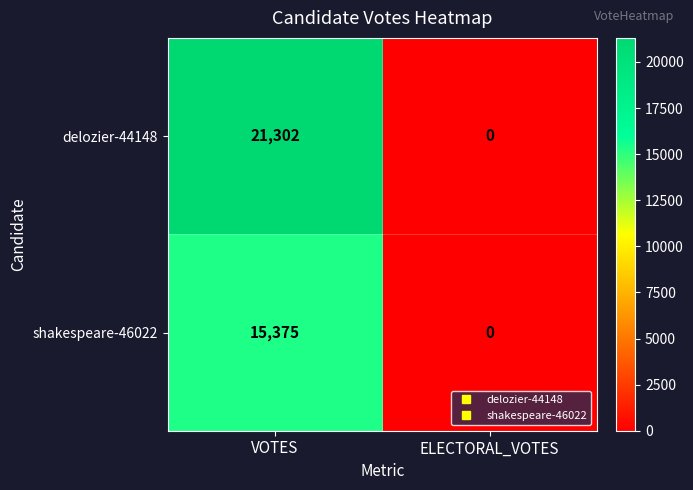

How many distinct data groups are displayed?

2